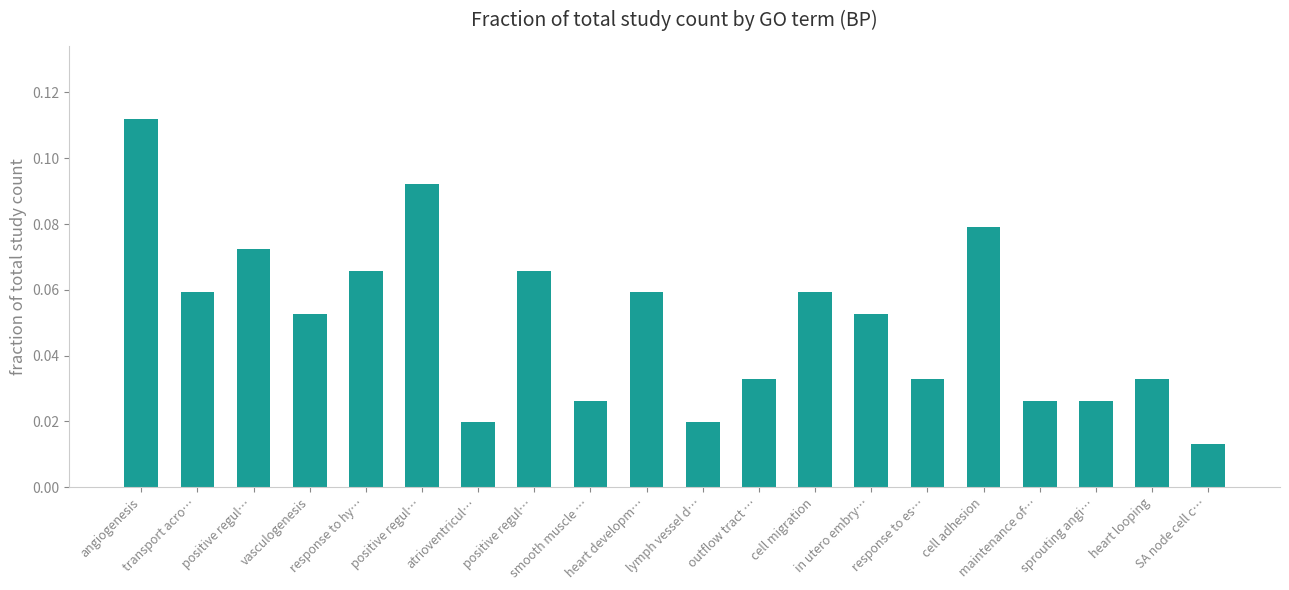

Rank the categories by value from highest to lowest.

angiogenesis, positive regul…, cell adhesion, positive regul…, response to hy…, positive regul…, transport acro…, heart developm…, cell migration, vasculogenesis, in utero embry…, outflow tract …, response to es…, heart looping, smooth muscle …, maintenance of…, sprouting angi…, atrioventricul…, lymph vessel d…, SA node cell c…